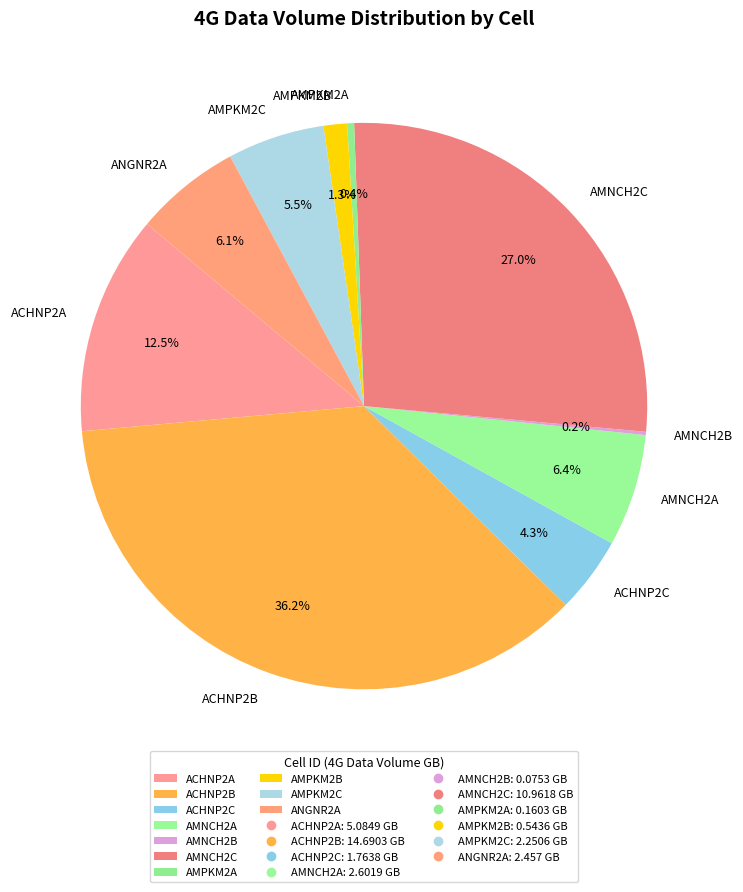

The ACHNP2C slice represents 4% of the pie. True or false?

True